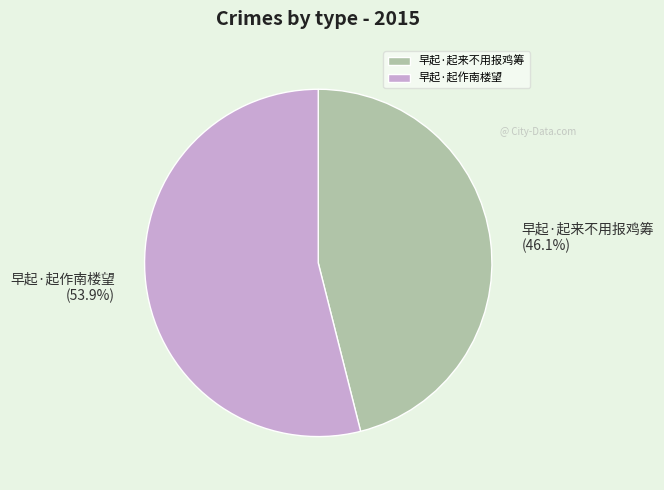

How many slices are in this pie chart?

2